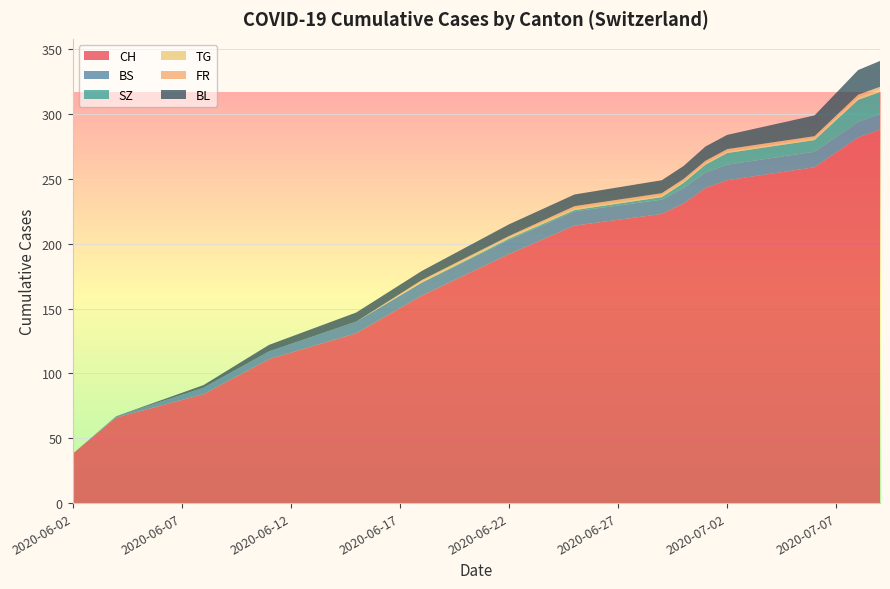

At which label does CH reach its minimum?

2020-06-02